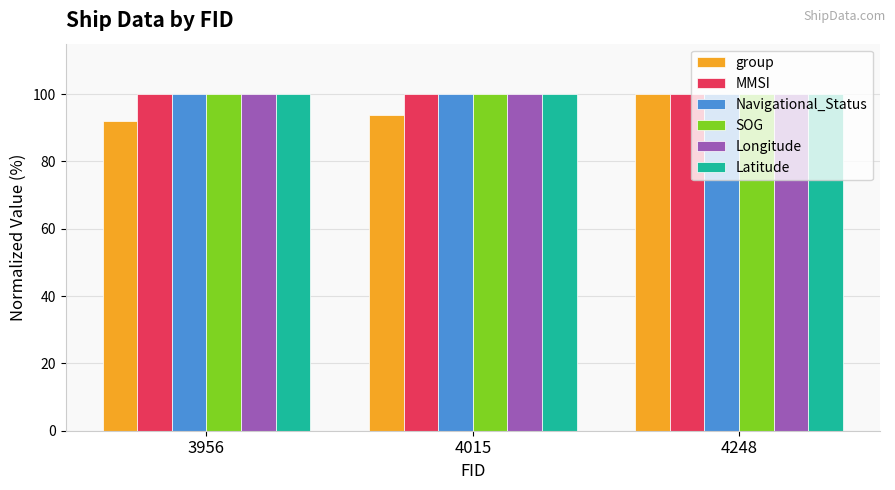

Is the value of Latitude at 3956 greater than the value of group at 3956?

Yes